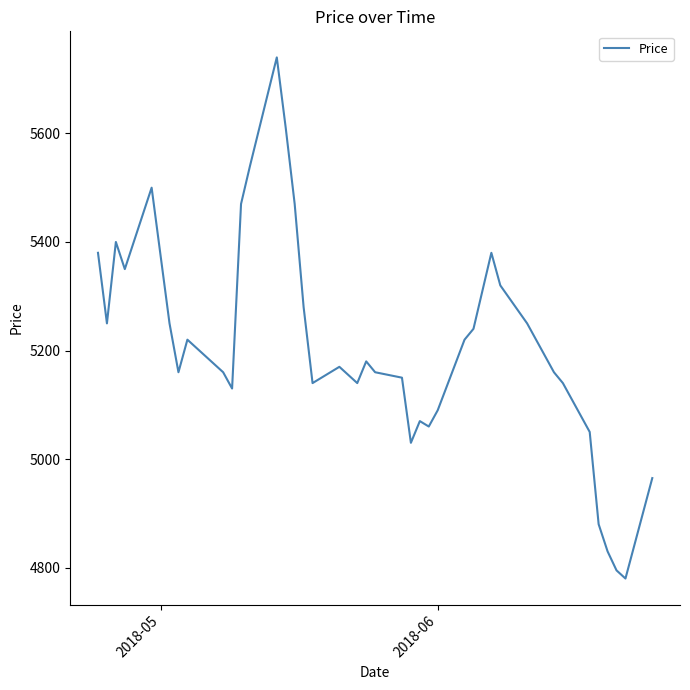

What is the maximum value shown in the chart?

5740